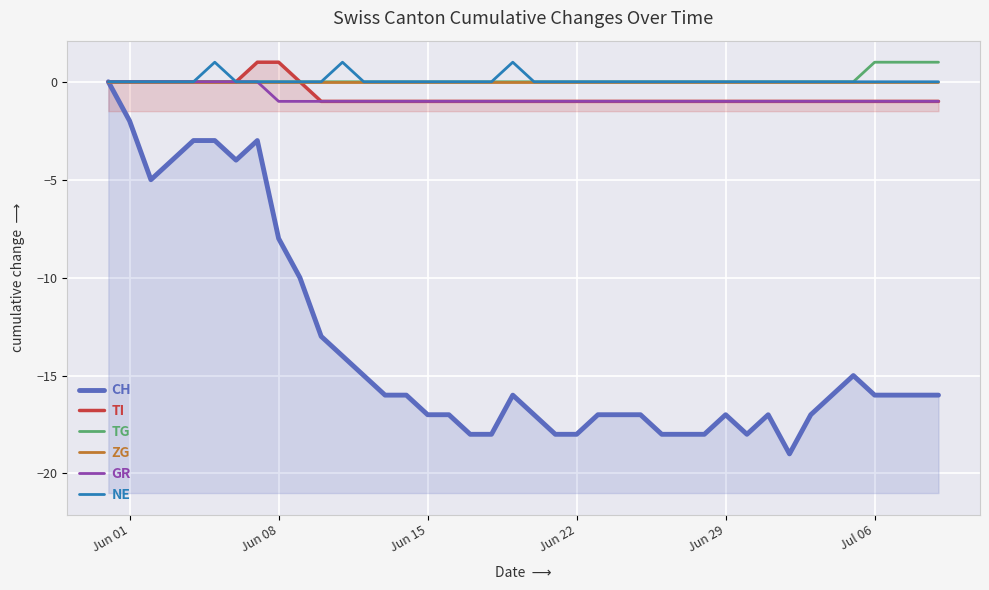

What is the average value of the GR series?

-1